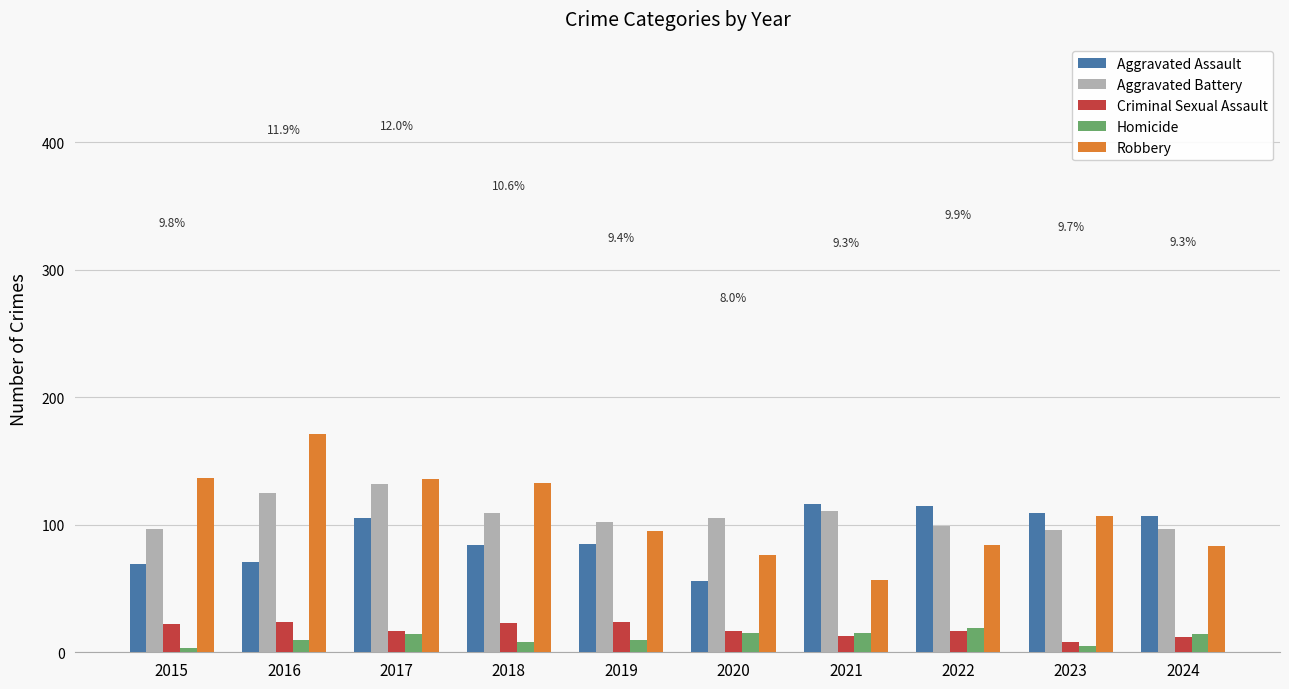

What is the approximate value of Robbery at 2021?

57